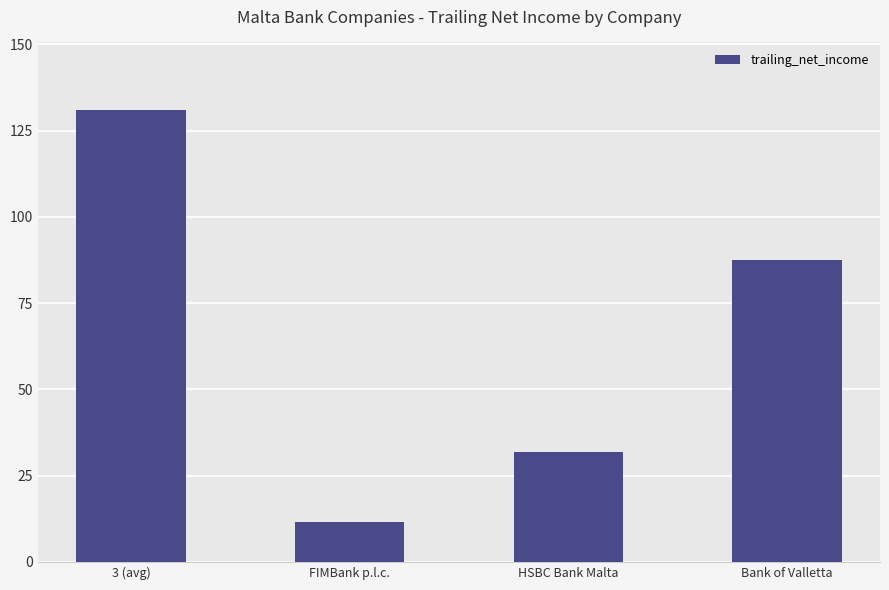

At which label does the data first exceed 87?

3 (avg)